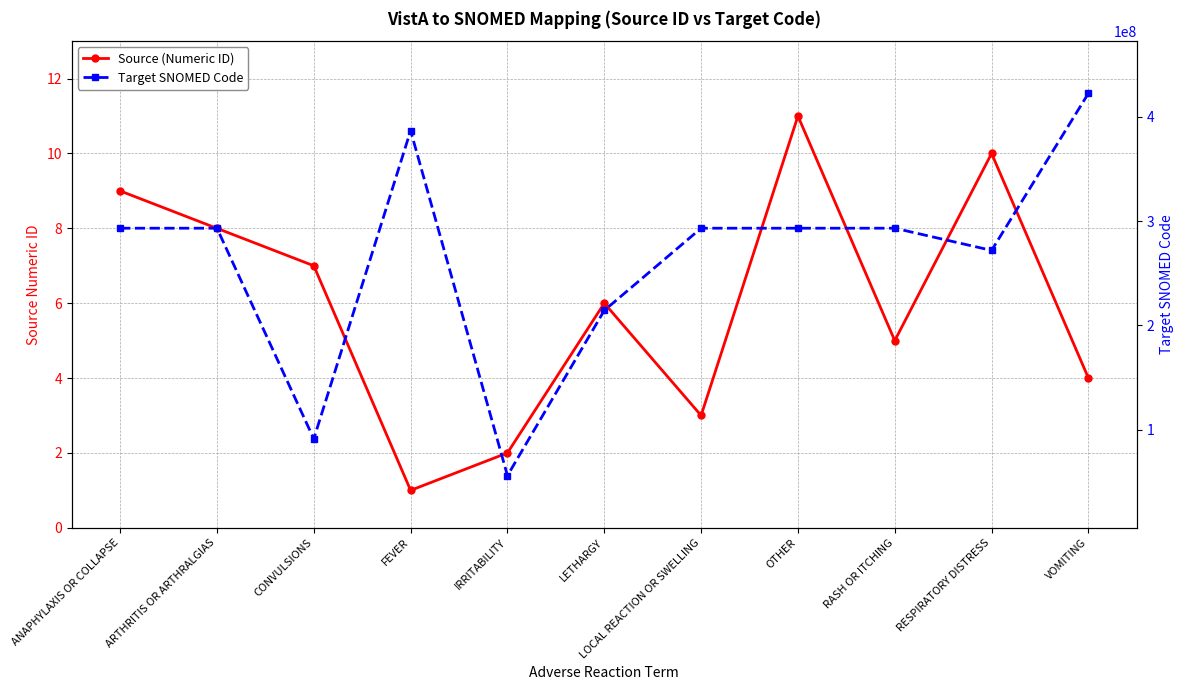

Count the number of data series in this chart.

2